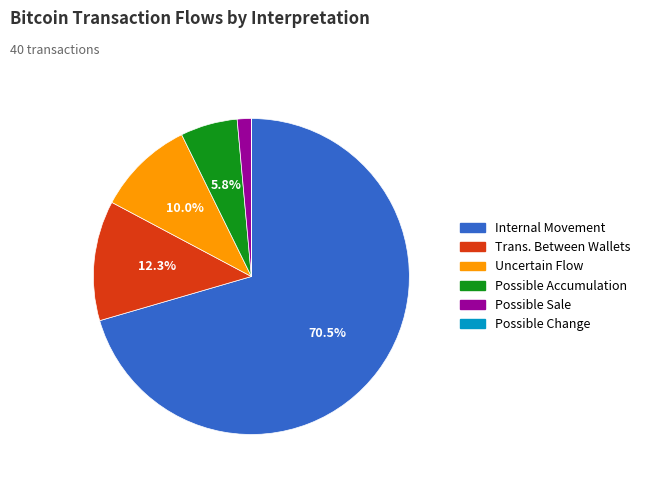

Does any single category account for the majority?

Yes